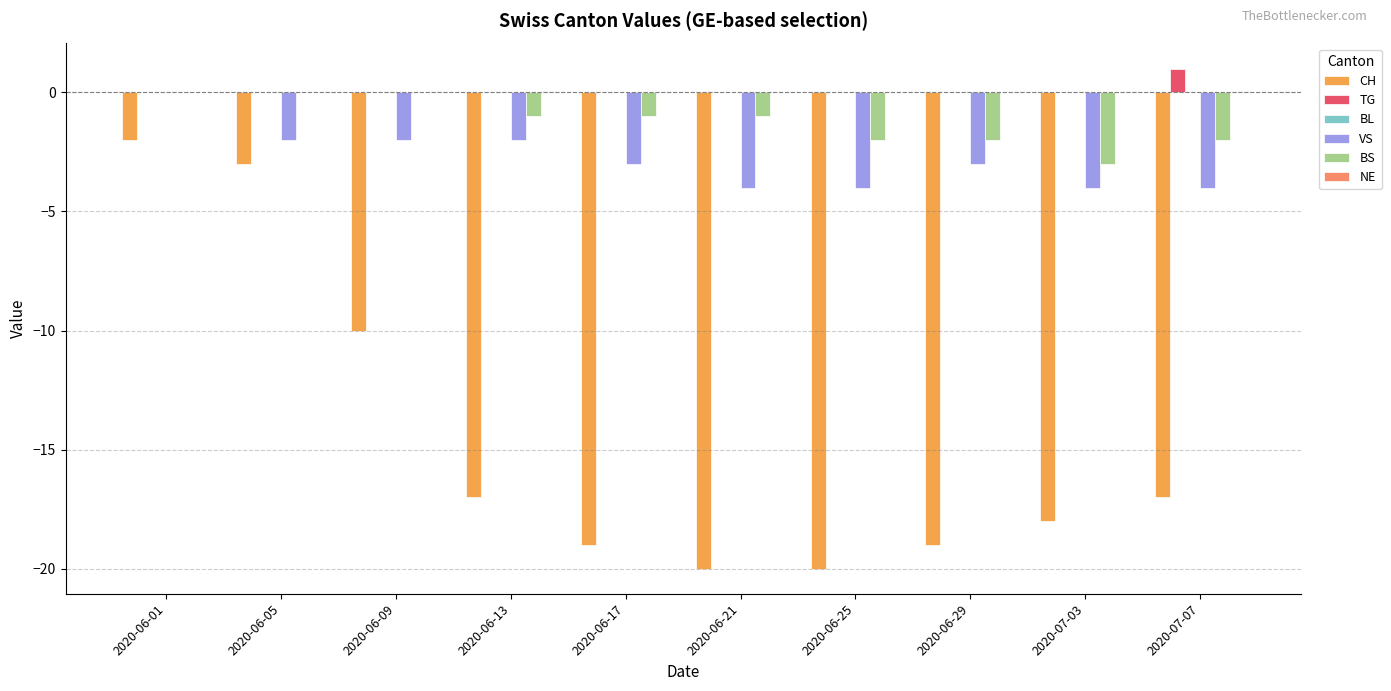

Which label corresponds to the largest value in the chart?

2020-07-07